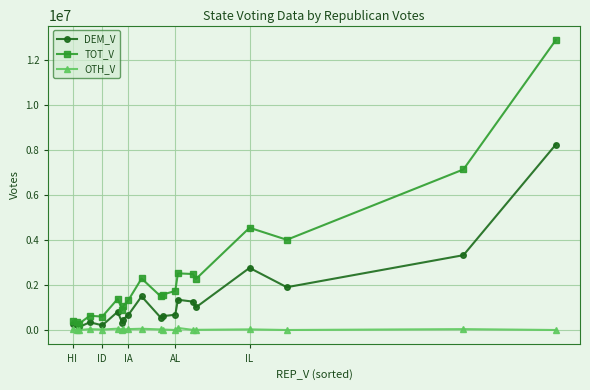

True or false: TOT_V has more than 2 interior local peaks.

True